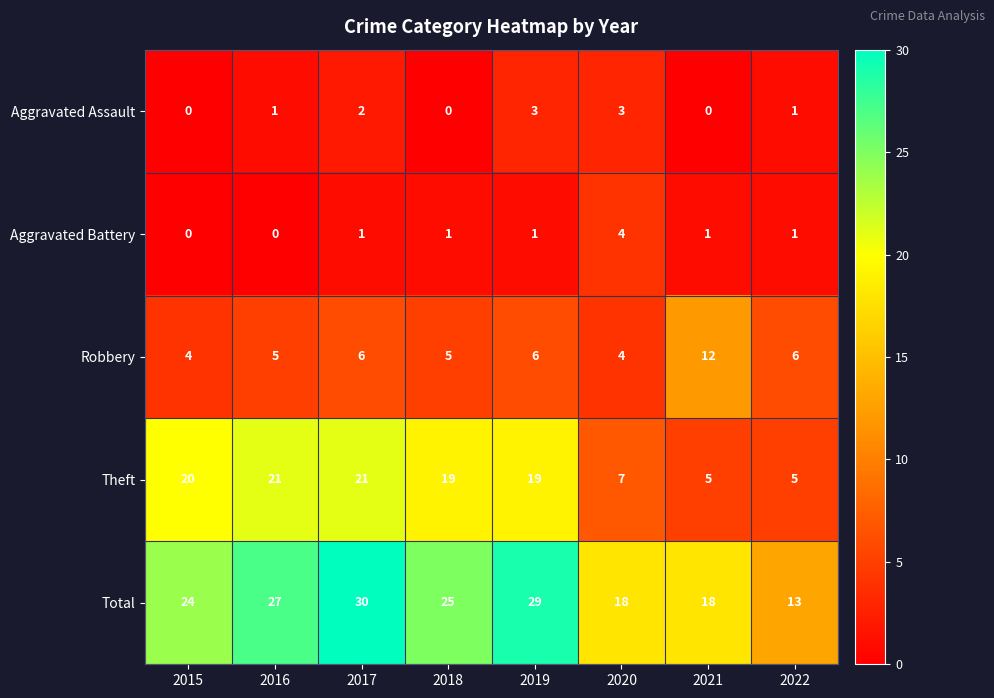

At which label does Theft first exceed 19?

2015